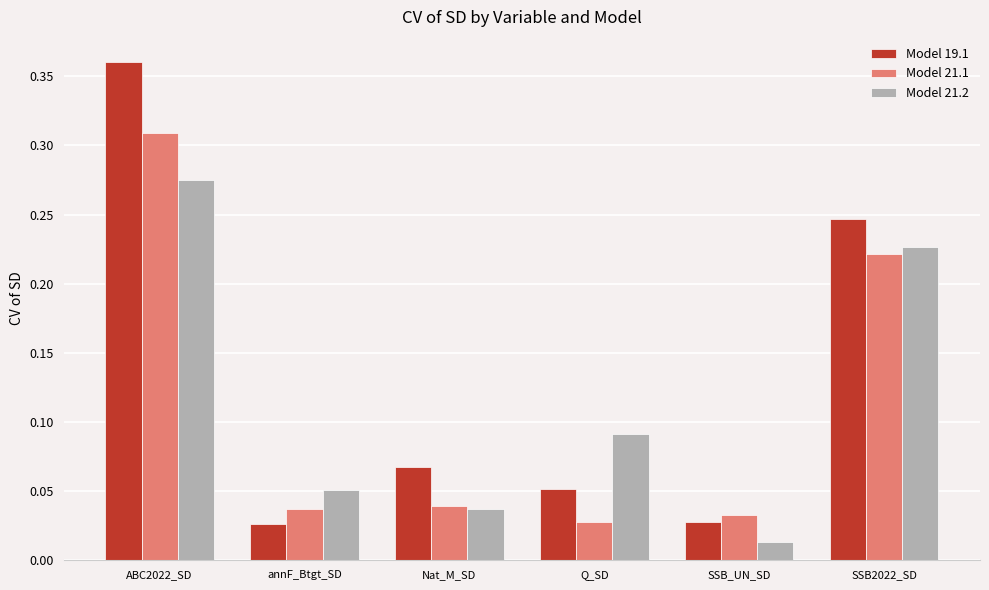

What is the total value across all series at SSB2022_SD?

0.7